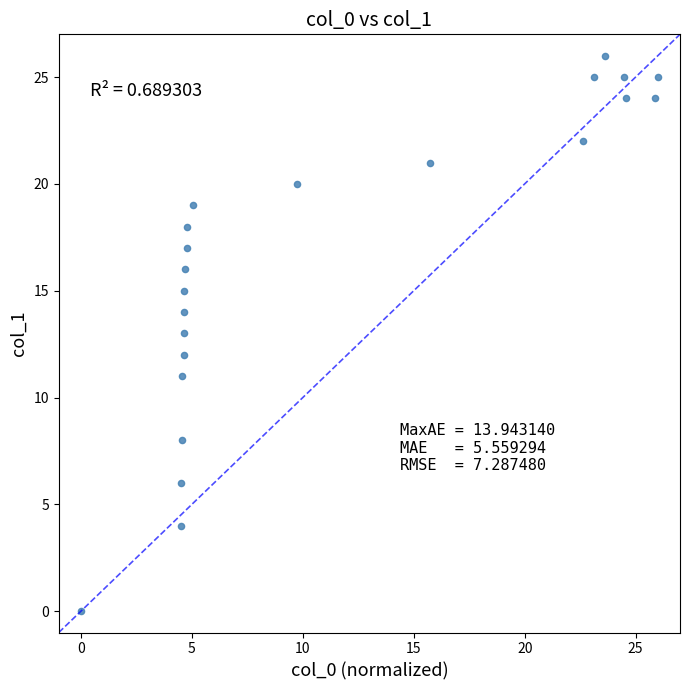

What is the range of Y values (max minus min)?

26